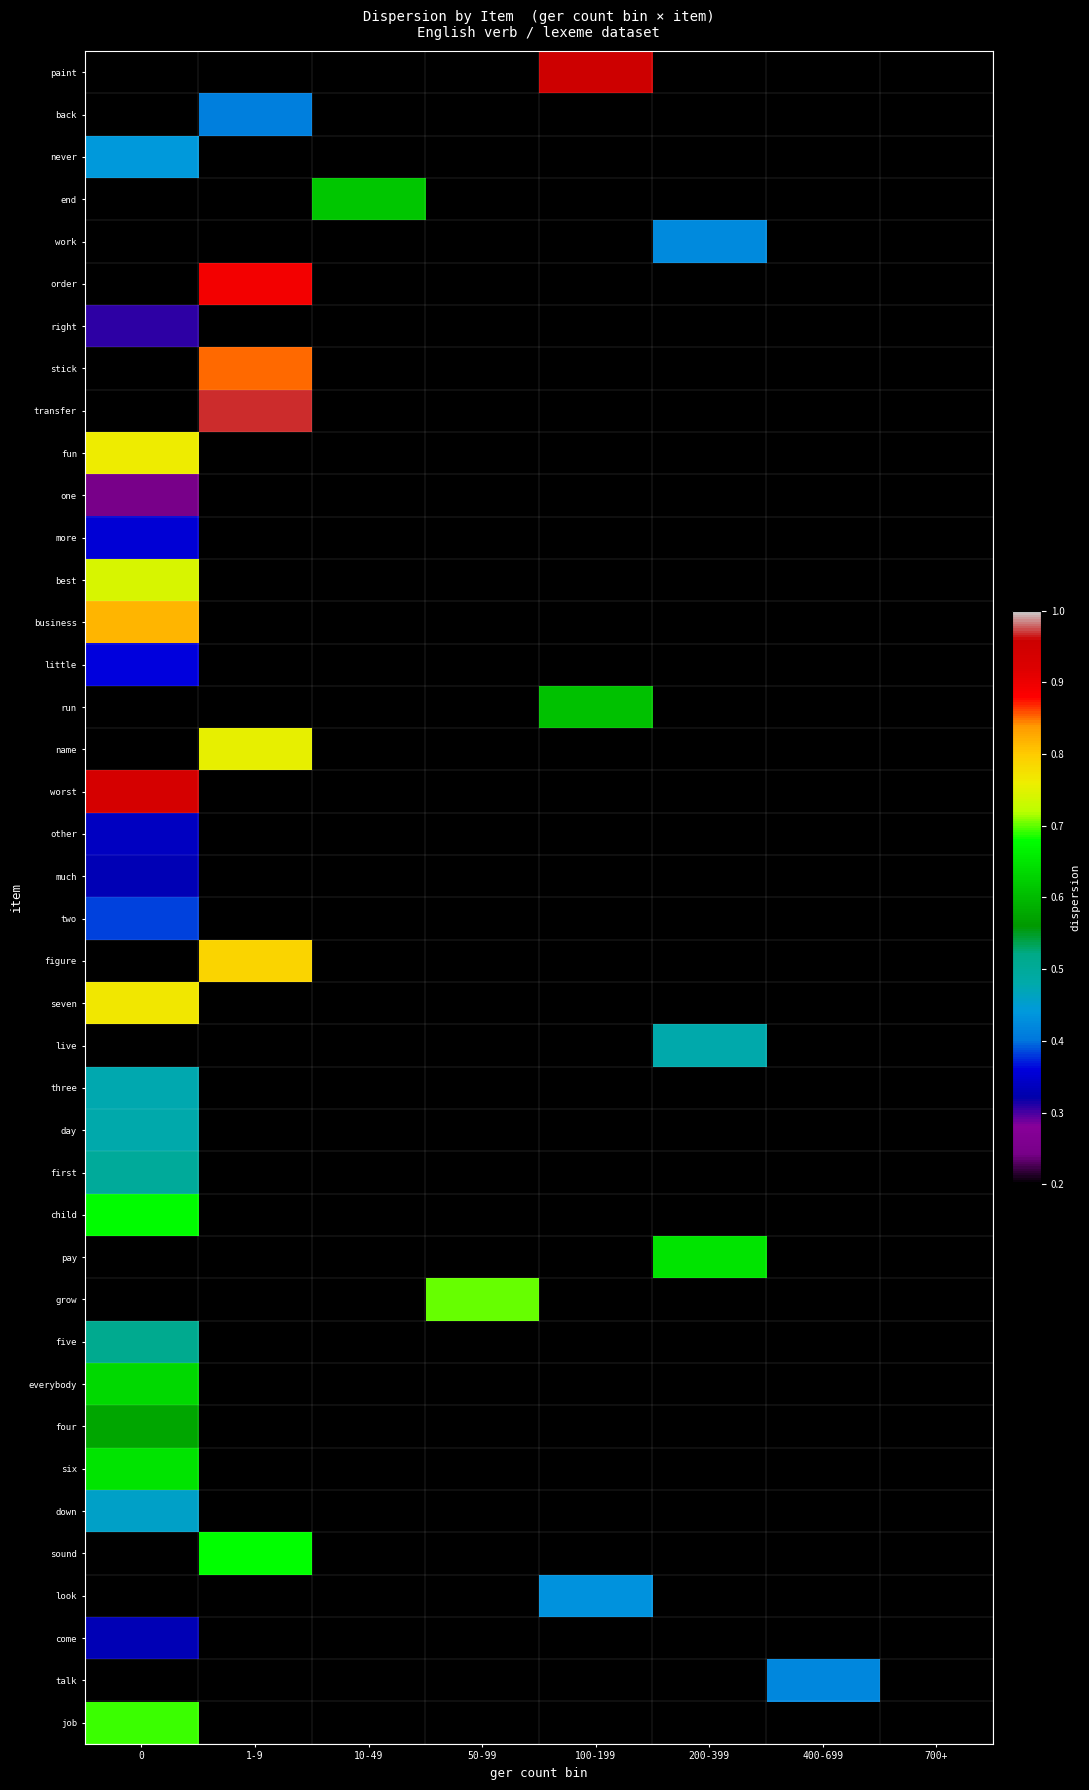

Reading right to left, extract all data points from this chart.

paint: 700+=0.0	400-699=0.0	200-399=0.0	100-199=1.0	50-99=0.0	10-49=0.0	1-9=0.0	0=0.0
back: 700+=0.0	400-699=0.0	200-399=0.0	100-199=0.0	50-99=0.0	10-49=0.0	1-9=0.4	0=0.0
never: 700+=0.0	400-699=0.0	200-399=0.0	100-199=0.0	50-99=0.0	10-49=0.0	1-9=0.0	0=0.4
end: 700+=0.0	400-699=0.0	200-399=0.0	100-199=0.0	50-99=0.0	10-49=0.6	1-9=0.0	0=0.0
work: 700+=0.0	400-699=0.0	200-399=0.4	100-199=0.0	50-99=0.0	10-49=0.0	1-9=0.0	0=0.0
order: 700+=0.0	400-699=0.0	200-399=0.0	100-199=0.0	50-99=0.0	10-49=0.0	1-9=0.9	0=0.0
right: 700+=0.0	400-699=0.0	200-399=0.0	100-199=0.0	50-99=0.0	10-49=0.0	1-9=0.0	0=0.3
stick: 700+=0.0	400-699=0.0	200-399=0.0	100-199=0.0	50-99=0.0	10-49=0.0	1-9=0.9	0=0.0
transfer: 700+=0.0	400-699=0.0	200-399=0.0	100-199=0.0	50-99=0.0	10-49=0.0	1-9=1.0	0=0.0
fun: 700+=0.0	400-699=0.0	200-399=0.0	100-199=0.0	50-99=0.0	10-49=0.0	1-9=0.0	0=0.8
one: 700+=0.0	400-699=0.0	200-399=0.0	100-199=0.0	50-99=0.0	10-49=0.0	1-9=0.0	0=0.2
more: 700+=0.0	400-699=0.0	200-399=0.0	100-199=0.0	50-99=0.0	10-49=0.0	1-9=0.0	0=0.4
best: 700+=0.0	400-699=0.0	200-399=0.0	100-199=0.0	50-99=0.0	10-49=0.0	1-9=0.0	0=0.7
business: 700+=0.0	400-699=0.0	200-399=0.0	100-199=0.0	50-99=0.0	10-49=0.0	1-9=0.0	0=0.8
little: 700+=0.0	400-699=0.0	200-399=0.0	100-199=0.0	50-99=0.0	10-49=0.0	1-9=0.0	0=0.4
run: 700+=0.0	400-699=0.0	200-399=0.0	100-199=0.6	50-99=0.0	10-49=0.0	1-9=0.0	0=0.0
name: 700+=0.0	400-699=0.0	200-399=0.0	100-199=0.0	50-99=0.0	10-49=0.0	1-9=0.8	0=0.0
worst: 700+=0.0	400-699=0.0	200-399=0.0	100-199=0.0	50-99=0.0	10-49=0.0	1-9=0.0	0=0.9
other: 700+=0.0	400-699=0.0	200-399=0.0	100-199=0.0	50-99=0.0	10-49=0.0	1-9=0.0	0=0.3
much: 700+=0.0	400-699=0.0	200-399=0.0	100-199=0.0	50-99=0.0	10-49=0.0	1-9=0.0	0=0.3
two: 700+=0.0	400-699=0.0	200-399=0.0	100-199=0.0	50-99=0.0	10-49=0.0	1-9=0.0	0=0.4
figure: 700+=0.0	400-699=0.0	200-399=0.0	100-199=0.0	50-99=0.0	10-49=0.0	1-9=0.8	0=0.0
seven: 700+=0.0	400-699=0.0	200-399=0.0	100-199=0.0	50-99=0.0	10-49=0.0	1-9=0.0	0=0.8
live: 700+=0.0	400-699=0.0	200-399=0.5	100-199=0.0	50-99=0.0	10-49=0.0	1-9=0.0	0=0.0
three: 700+=0.0	400-699=0.0	200-399=0.0	100-199=0.0	50-99=0.0	10-49=0.0	1-9=0.0	0=0.5
day: 700+=0.0	400-699=0.0	200-399=0.0	100-199=0.0	50-99=0.0	10-49=0.0	1-9=0.0	0=0.5
first: 700+=0.0	400-699=0.0	200-399=0.0	100-199=0.0	50-99=0.0	10-49=0.0	1-9=0.0	0=0.5
child: 700+=0.0	400-699=0.0	200-399=0.0	100-199=0.0	50-99=0.0	10-49=0.0	1-9=0.0	0=0.7
pay: 700+=0.0	400-699=0.0	200-399=0.6	100-199=0.0	50-99=0.0	10-49=0.0	1-9=0.0	0=0.0
grow: 700+=0.0	400-699=0.0	200-399=0.0	100-199=0.0	50-99=0.7	10-49=0.0	1-9=0.0	0=0.0
five: 700+=0.0	400-699=0.0	200-399=0.0	100-199=0.0	50-99=0.0	10-49=0.0	1-9=0.0	0=0.5
everybody: 700+=0.0	400-699=0.0	200-399=0.0	100-199=0.0	50-99=0.0	10-49=0.0	1-9=0.0	0=0.6
four: 700+=0.0	400-699=0.0	200-399=0.0	100-199=0.0	50-99=0.0	10-49=0.0	1-9=0.0	0=0.6
six: 700+=0.0	400-699=0.0	200-399=0.0	100-199=0.0	50-99=0.0	10-49=0.0	1-9=0.0	0=0.6
down: 700+=0.0	400-699=0.0	200-399=0.0	100-199=0.0	50-99=0.0	10-49=0.0	1-9=0.0	0=0.5
sound: 700+=0.0	400-699=0.0	200-399=0.0	100-199=0.0	50-99=0.0	10-49=0.0	1-9=0.7	0=0.0
look: 700+=0.0	400-699=0.0	200-399=0.0	100-199=0.4	50-99=0.0	10-49=0.0	1-9=0.0	0=0.0
come: 700+=0.0	400-699=0.0	200-399=0.0	100-199=0.0	50-99=0.0	10-49=0.0	1-9=0.0	0=0.3
talk: 700+=0.0	400-699=0.4	200-399=0.0	100-199=0.0	50-99=0.0	10-49=0.0	1-9=0.0	0=0.0
job: 700+=0.0	400-699=0.0	200-399=0.0	100-199=0.0	50-99=0.0	10-49=0.0	1-9=0.0	0=0.7